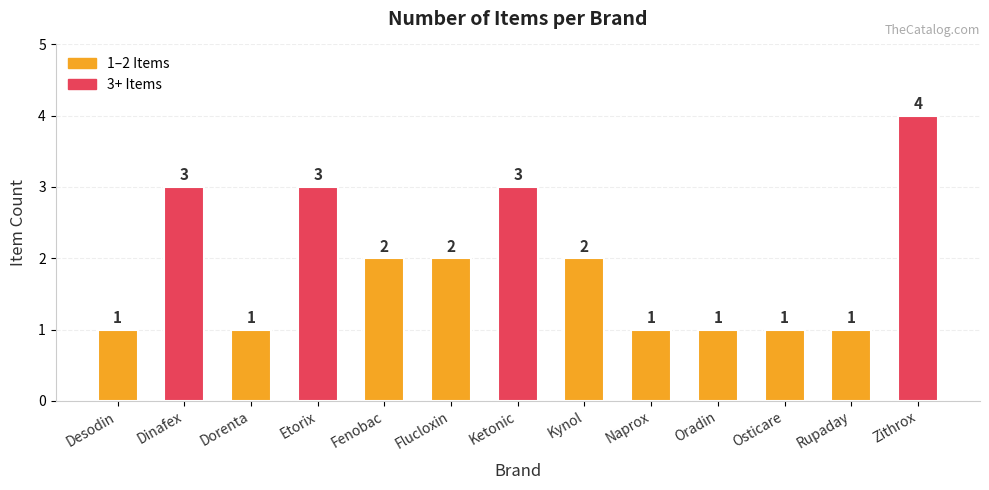

What is the difference between the maximum and minimum values?

3